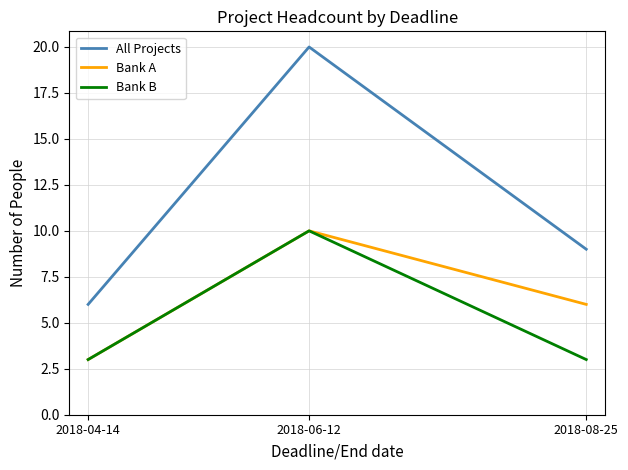

What is the difference between the highest and lowest values at 2018-04-14?

3